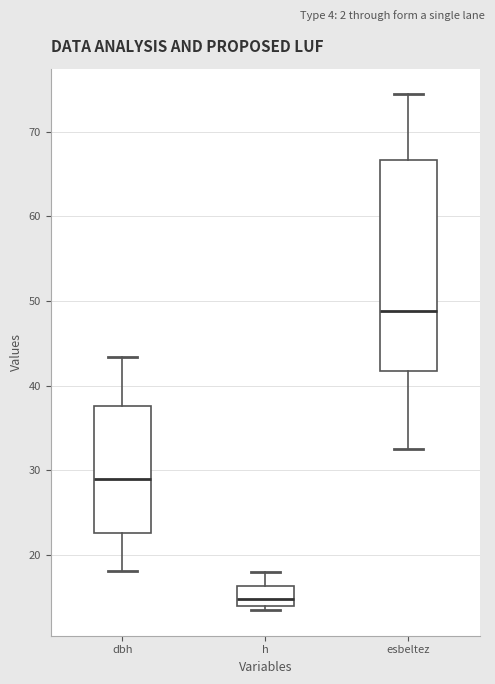

Which box has the lowest median line?

h